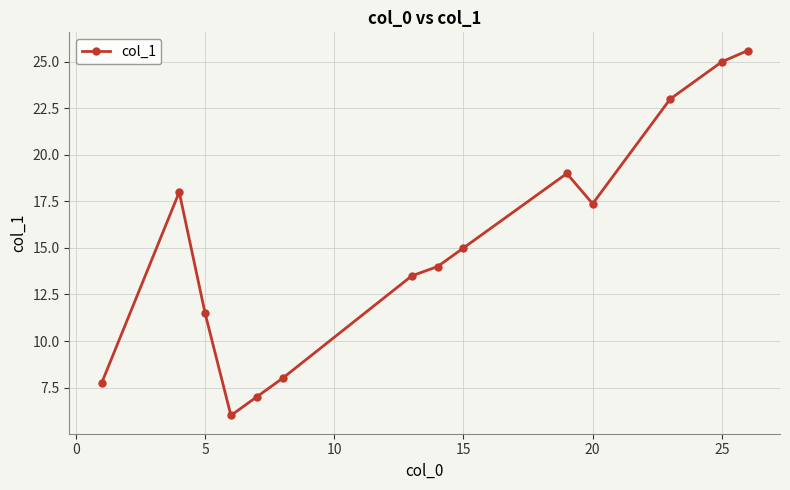

What is the difference between the maximum and second lowest values?

18.6